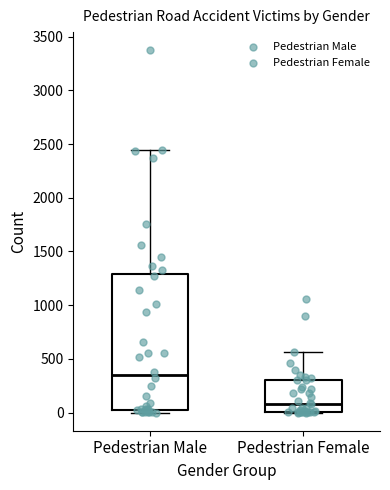

Which box is the tallest, from its lower edge to its upper edge?

Pedestrian Male